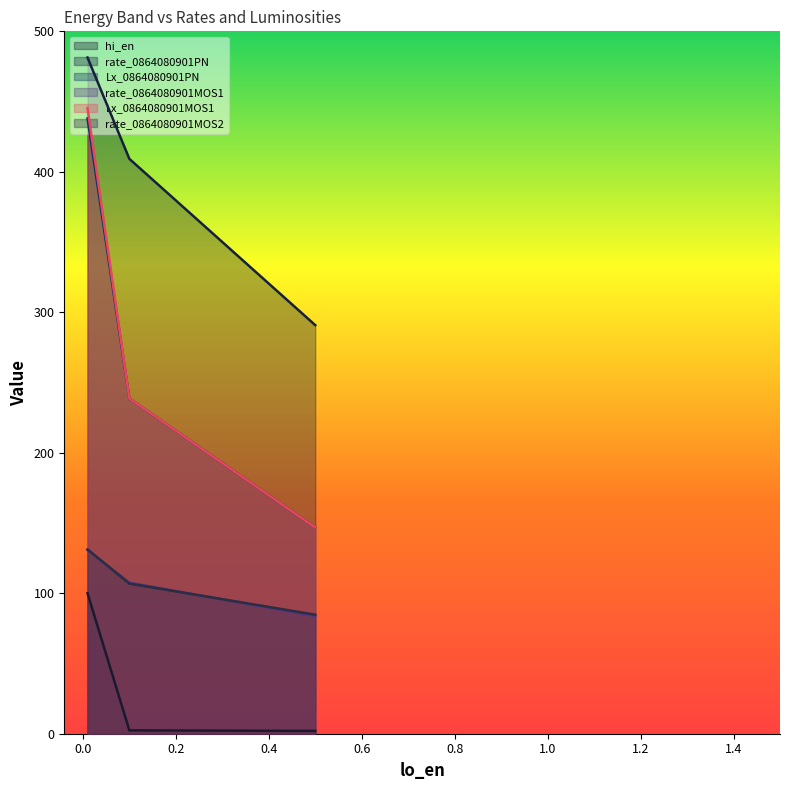

What is the average value of the Lx_0864080901PN series?

274.5